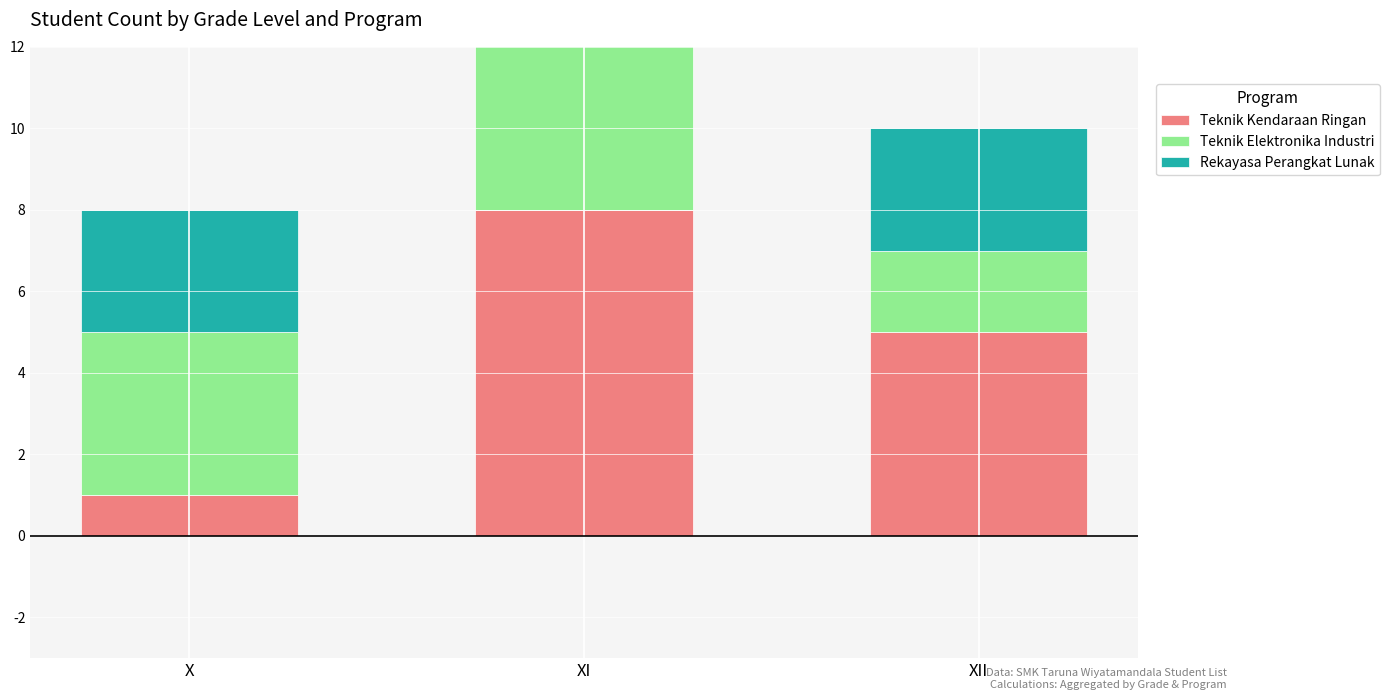

Reading left to right, extract all data points from this chart.

Teknik Kendaraan Ringan: X=1	XI=8	XII=5
Teknik Elektronika Industri: X=4	XI=5	XII=2
Rekayasa Perangkat Lunak: X=3	XI=2	XII=3